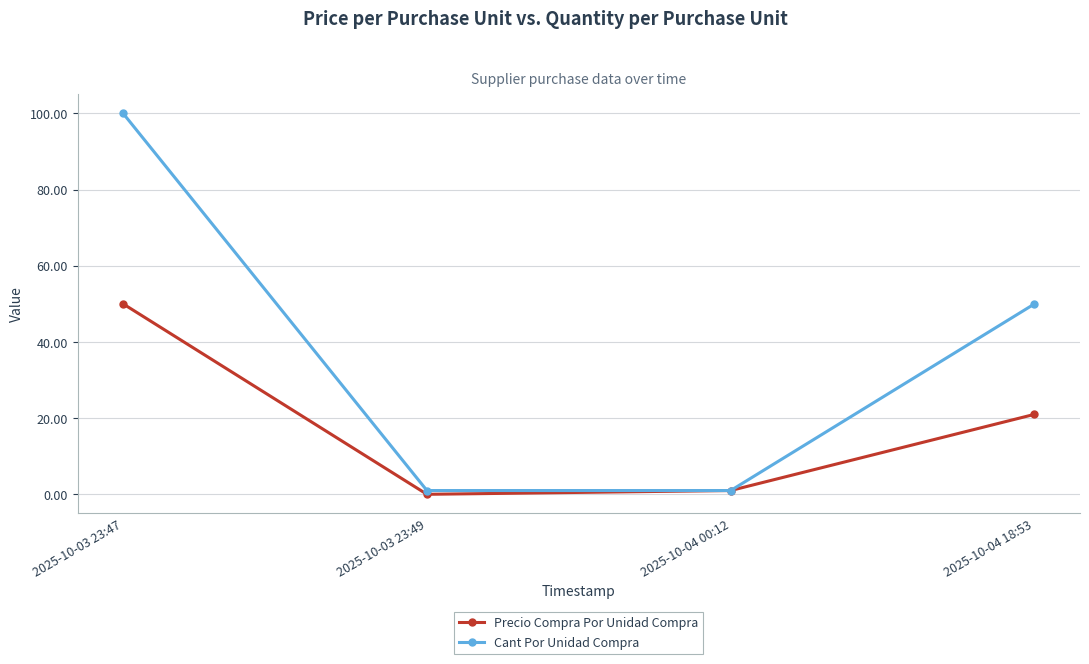

Which series changed the most between 2025-10-03 23:49 and 2025-10-04 18:53?

Cant Por Unidad Compra